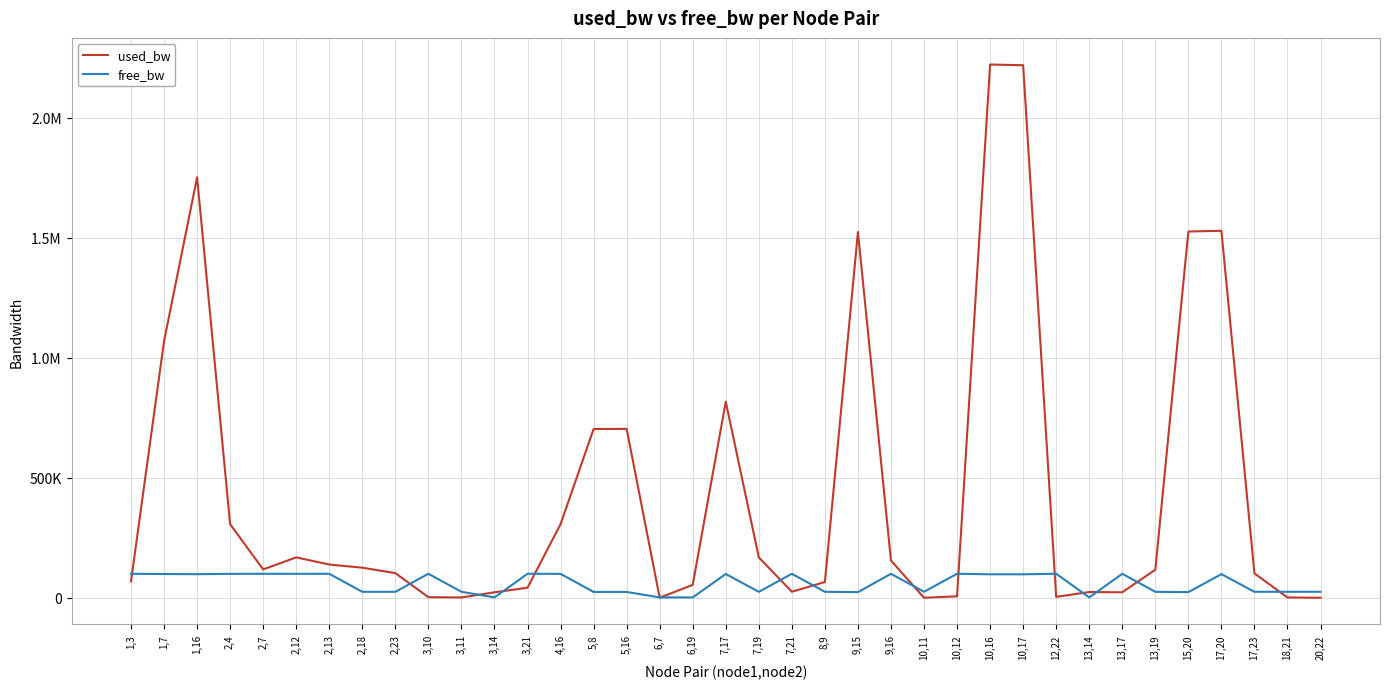

Does the chart display data point markers on the line(s)?

No